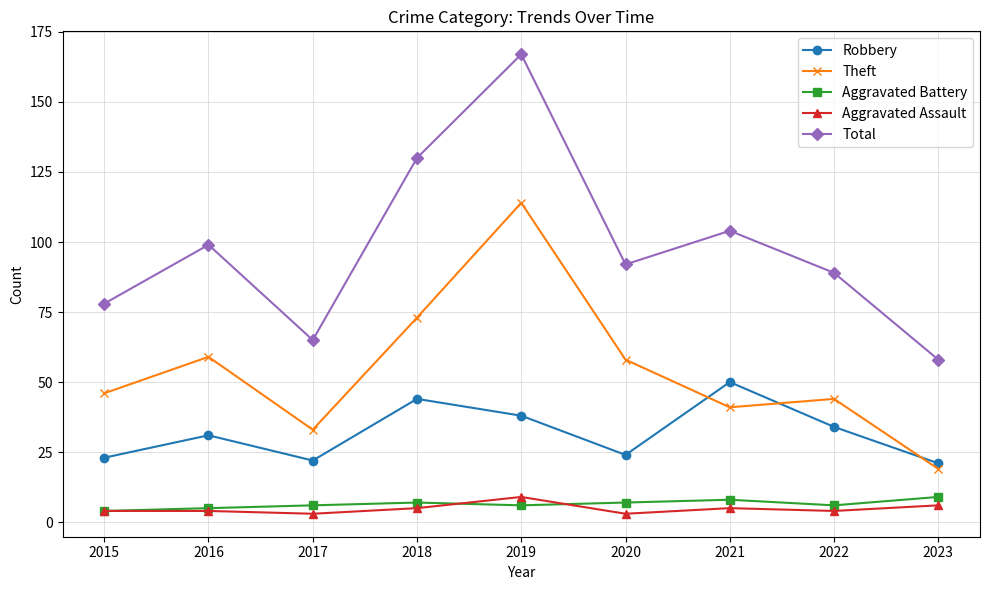

At which category does Total reach its first local valley?

2017